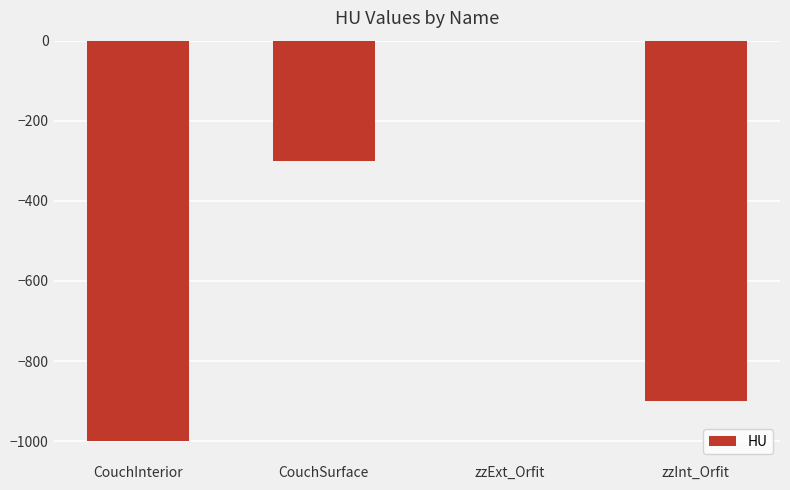

What is the sum of all values?

-2200